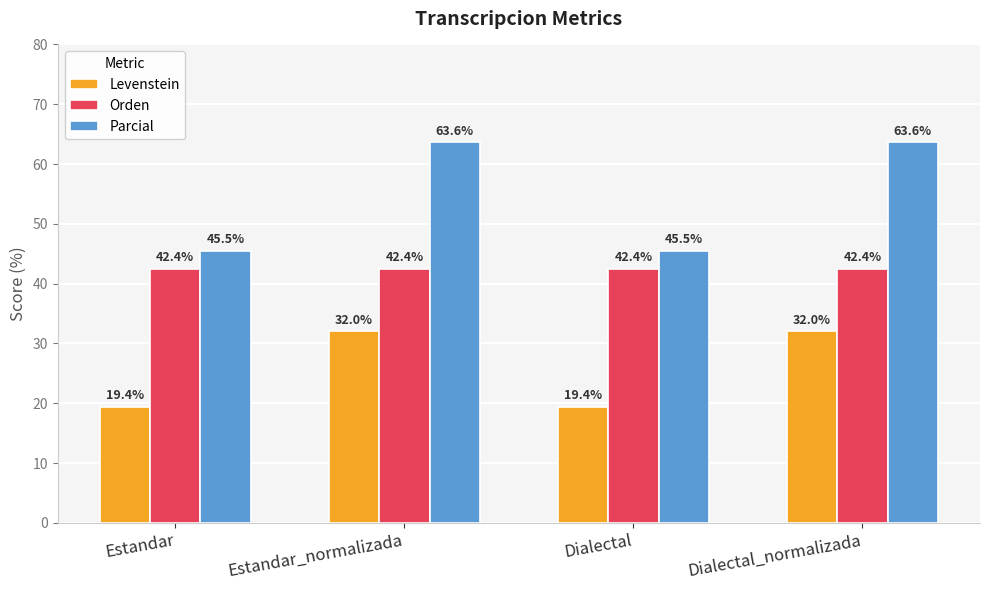

The Orden series shows 13.2 at Estandar. True or false?

False